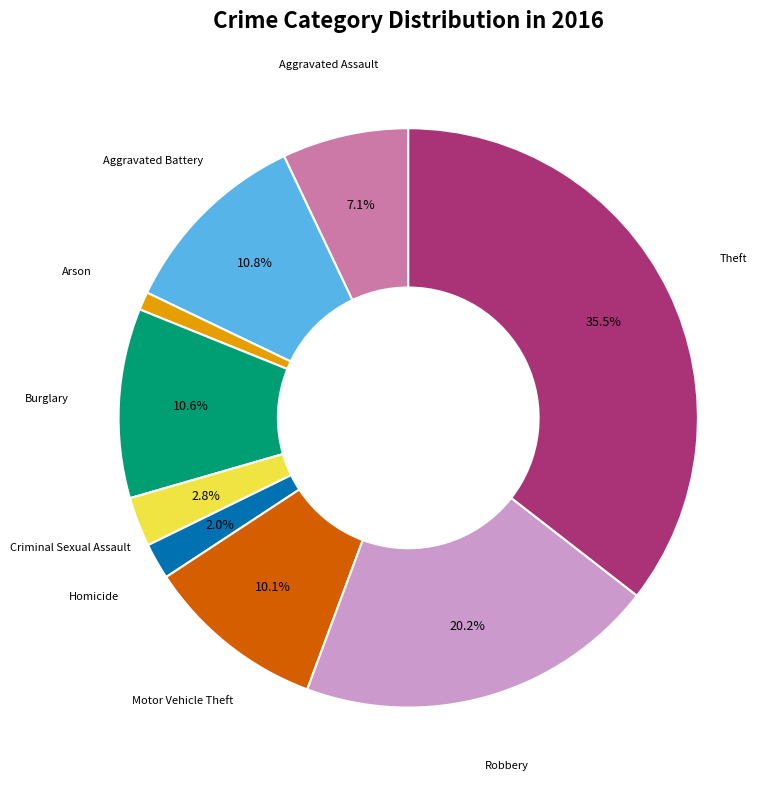

Is there any slice that represents more than half of the pie?

No